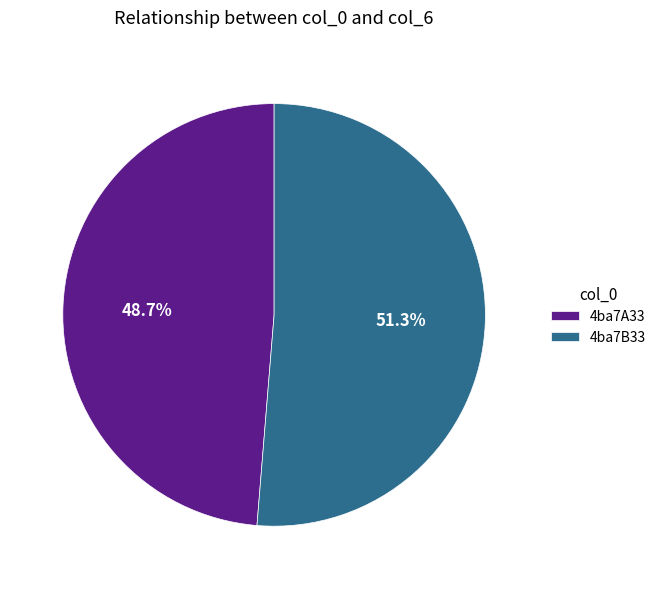

Does 4ba7B33 account for over 50% of the chart?

Yes